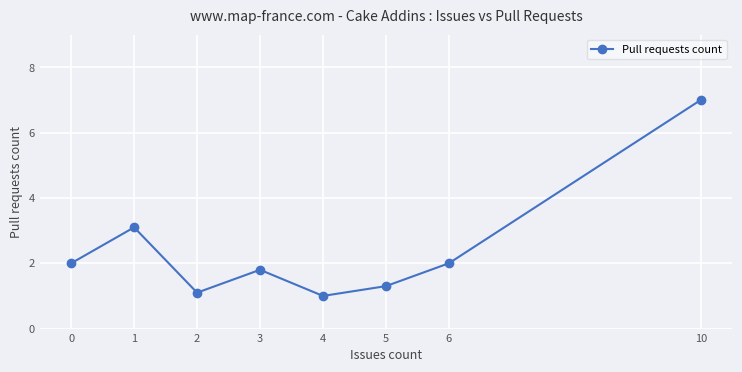

Is it true that the value at 6 is 2.0?

True